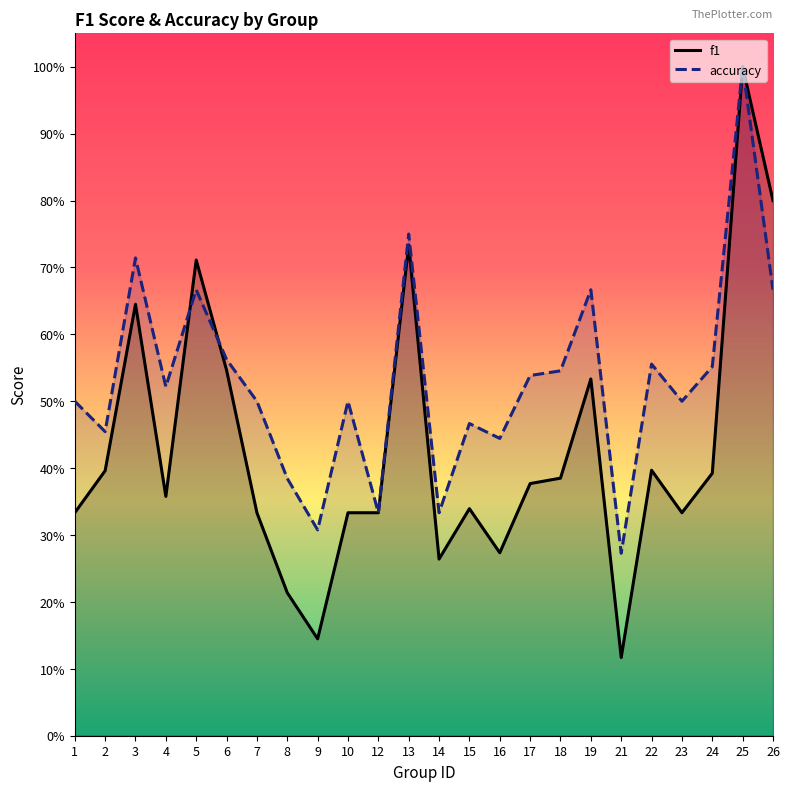

List the series in order of their peak value, highest first.

f1, accuracy